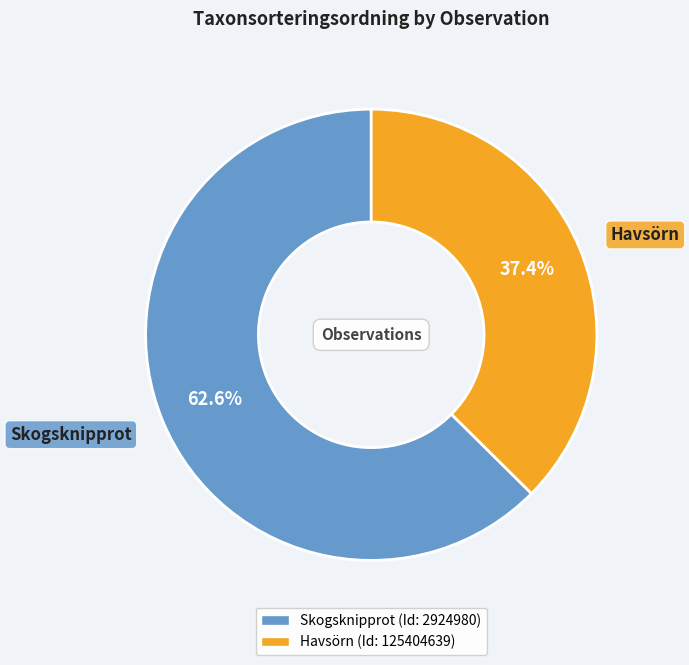

Does any single category account for the majority?

Yes